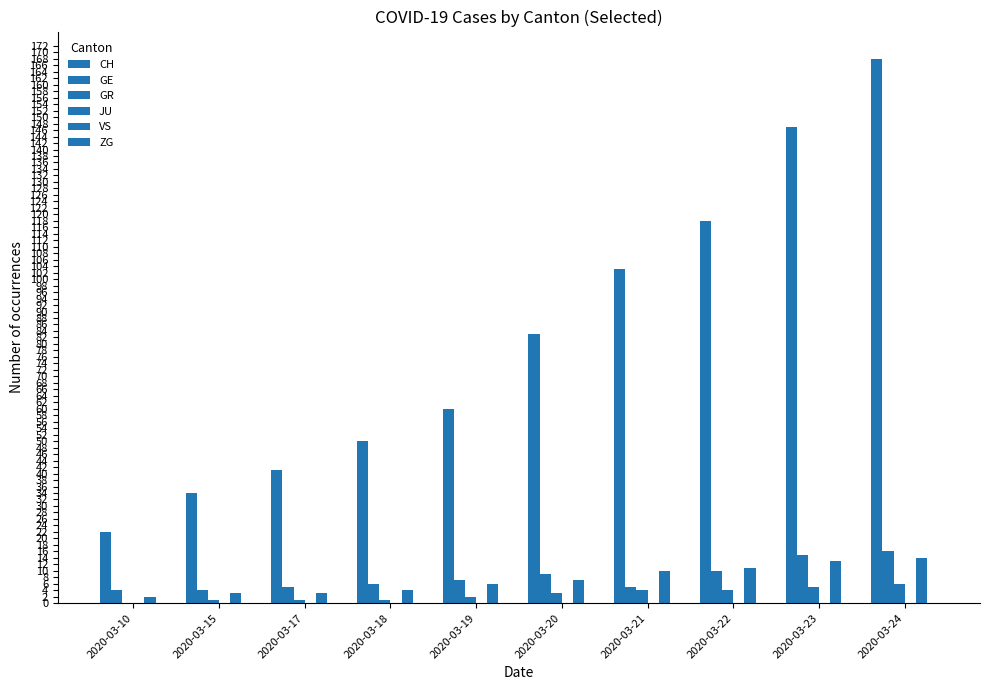

How many data points does each series have?

10